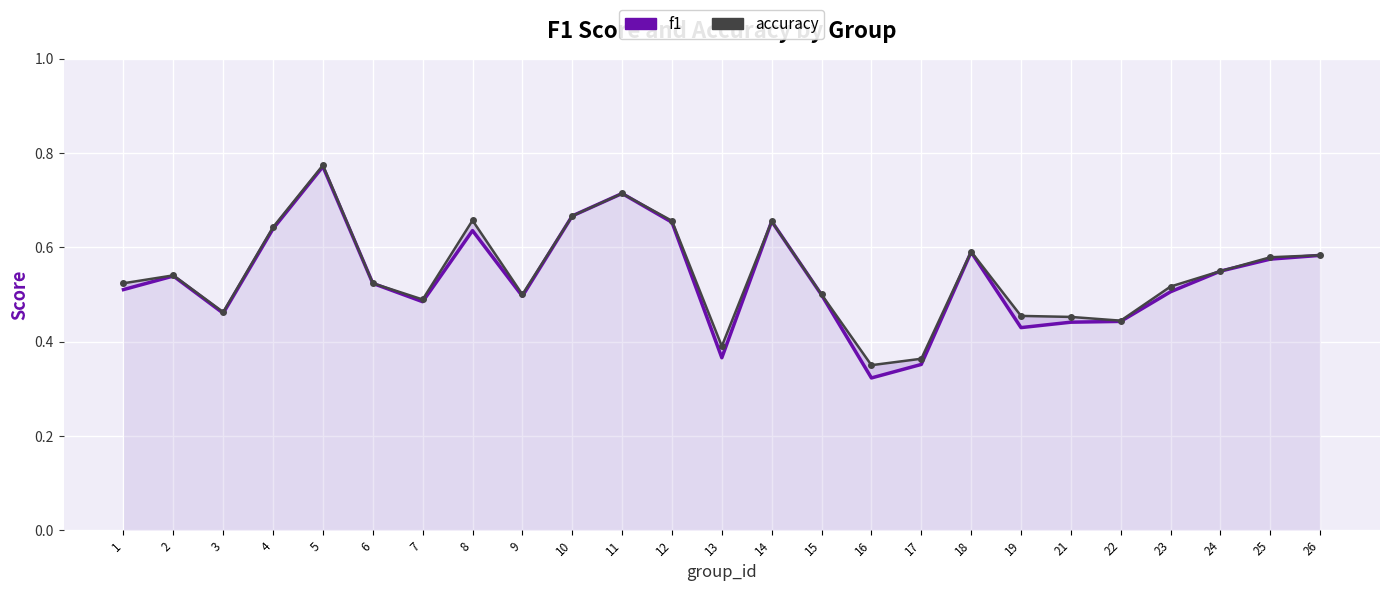

In f1, how many points are higher than both neighbors (excluding endpoints)?

6